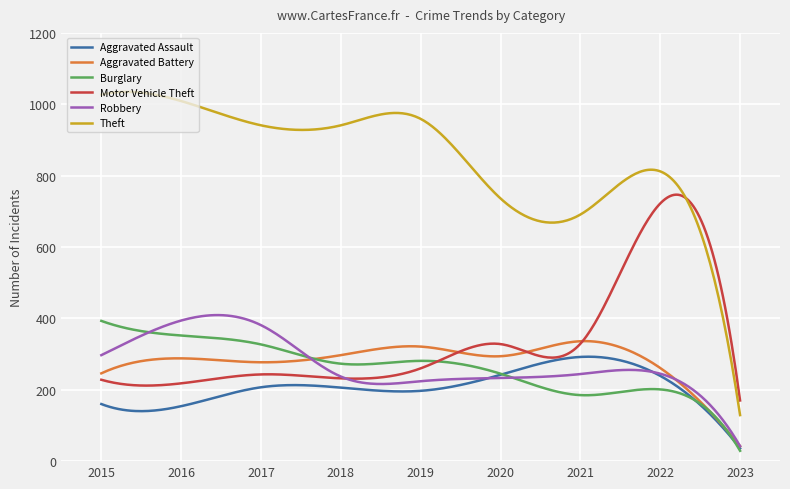

What is the maximum value shown in the chart?

1034.8